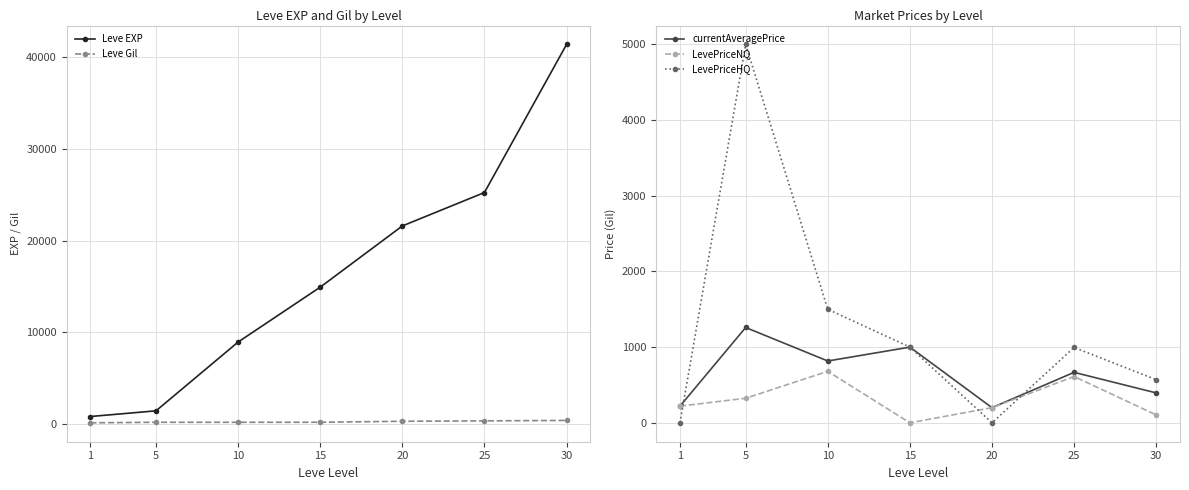

How many lines are shown in the chart?

5